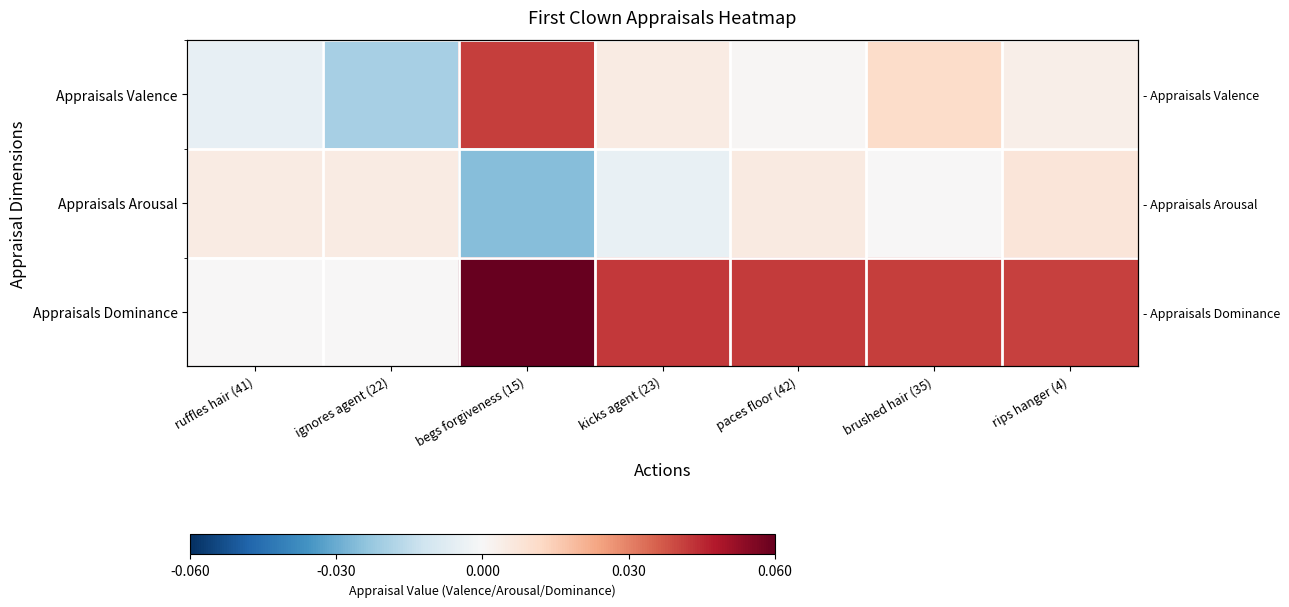

Which category has the highest value in the Appraisals Dominance series?

begs forgiveness (15)